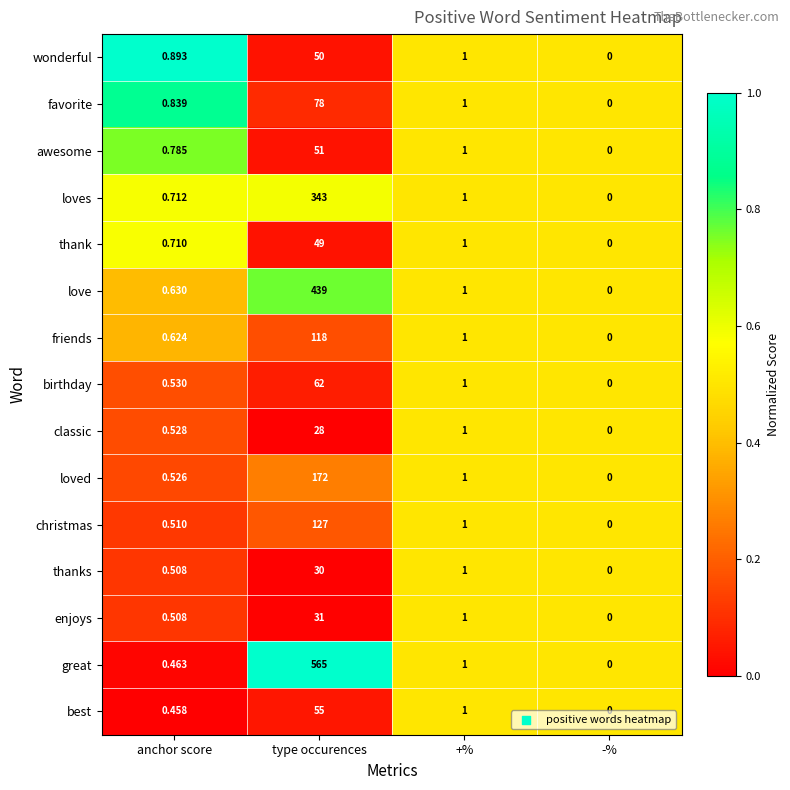

Rank the categories by awesome value from highest to lowest.

type occurences, +%, anchor score, -%